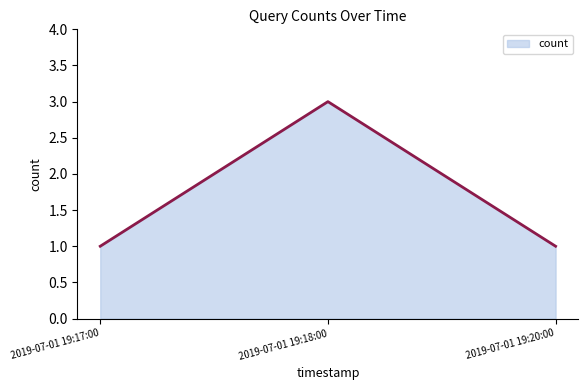

What is the maximum value shown in the chart?

3